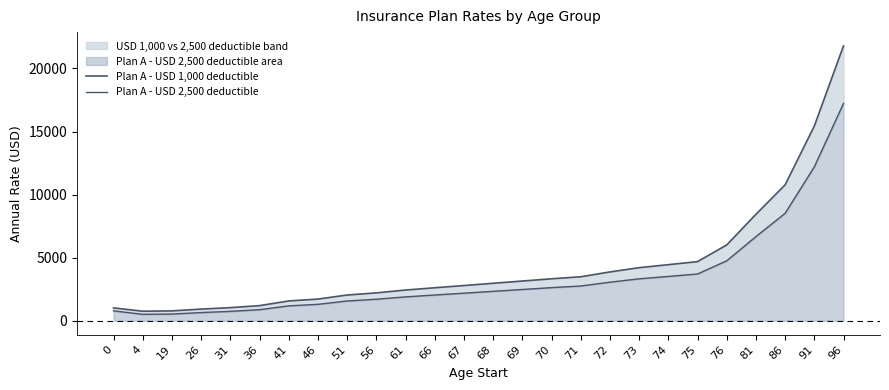

The value of Plan A - USD 2,500 deductible at 51 is 2643.2. True or false?

False